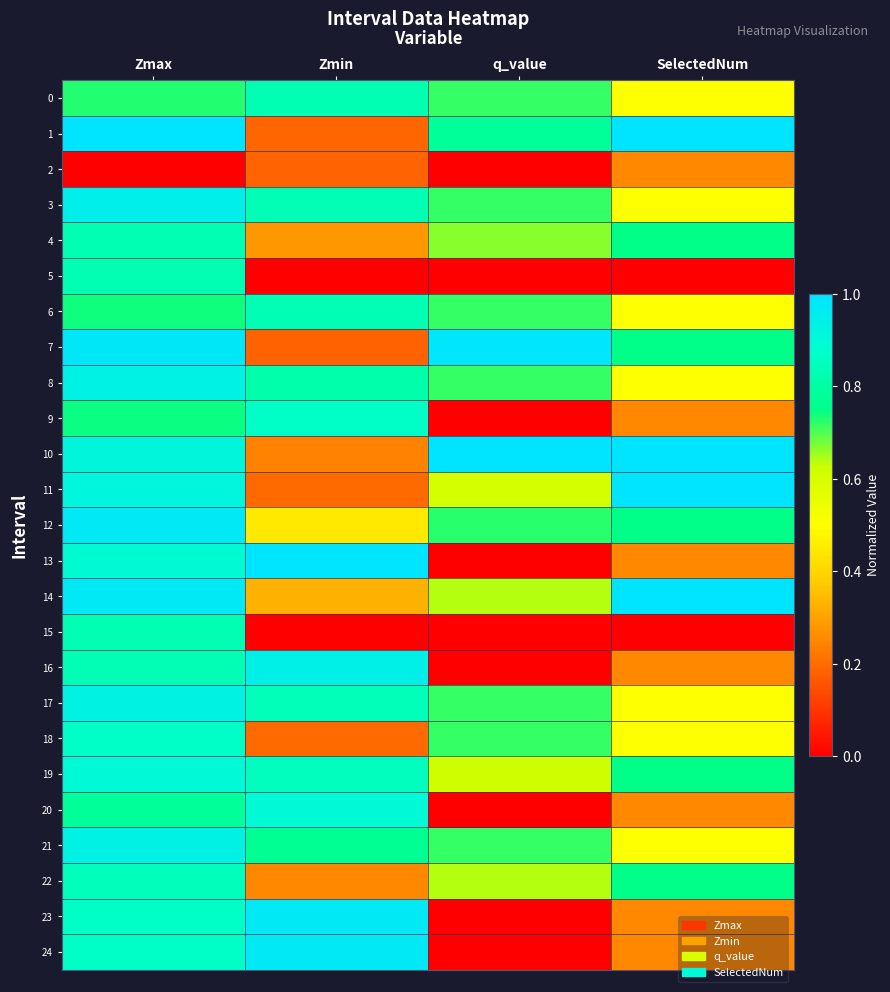

Reading right to left, list all the values displayed in this chart.

0: SelectedNum=0.5	q_value=0.7	Zmin=0.8	Zmax=0.7
1: SelectedNum=1.0	q_value=0.8	Zmin=0.2	Zmax=1.0
2: SelectedNum=0.2	q_value=0.0	Zmin=0.2	Zmax=0.0
3: SelectedNum=0.5	q_value=0.7	Zmin=0.8	Zmax=0.9
4: SelectedNum=0.8	q_value=0.7	Zmin=0.3	Zmax=0.8
5: SelectedNum=0.0	q_value=0.0	Zmin=0.0	Zmax=0.8
6: SelectedNum=0.5	q_value=0.7	Zmin=0.8	Zmax=0.7
7: SelectedNum=0.8	q_value=1.0	Zmin=0.2	Zmax=1.0
8: SelectedNum=0.5	q_value=0.7	Zmin=0.8	Zmax=0.9
9: SelectedNum=0.2	q_value=0.0	Zmin=0.9	Zmax=0.7
10: SelectedNum=1.0	q_value=1.0	Zmin=0.2	Zmax=0.9
11: SelectedNum=1.0	q_value=0.6	Zmin=0.2	Zmax=0.9
12: SelectedNum=0.8	q_value=0.7	Zmin=0.4	Zmax=1.0
13: SelectedNum=0.2	q_value=0.0	Zmin=1.0	Zmax=0.9
14: SelectedNum=1.0	q_value=0.6	Zmin=0.3	Zmax=1.0
15: SelectedNum=0.0	q_value=0.0	Zmin=0.0	Zmax=0.8
16: SelectedNum=0.2	q_value=0.0	Zmin=0.9	Zmax=0.8
17: SelectedNum=0.5	q_value=0.7	Zmin=0.8	Zmax=0.9
18: SelectedNum=0.5	q_value=0.7	Zmin=0.2	Zmax=0.9
19: SelectedNum=0.8	q_value=0.6	Zmin=0.9	Zmax=0.9
20: SelectedNum=0.2	q_value=0.0	Zmin=0.9	Zmax=0.8
21: SelectedNum=0.5	q_value=0.7	Zmin=0.8	Zmax=0.9
22: SelectedNum=0.8	q_value=0.6	Zmin=0.3	Zmax=0.8
23: SelectedNum=0.2	q_value=0.0	Zmin=1.0	Zmax=0.9
24: SelectedNum=0.2	q_value=0.0	Zmin=1.0	Zmax=0.9